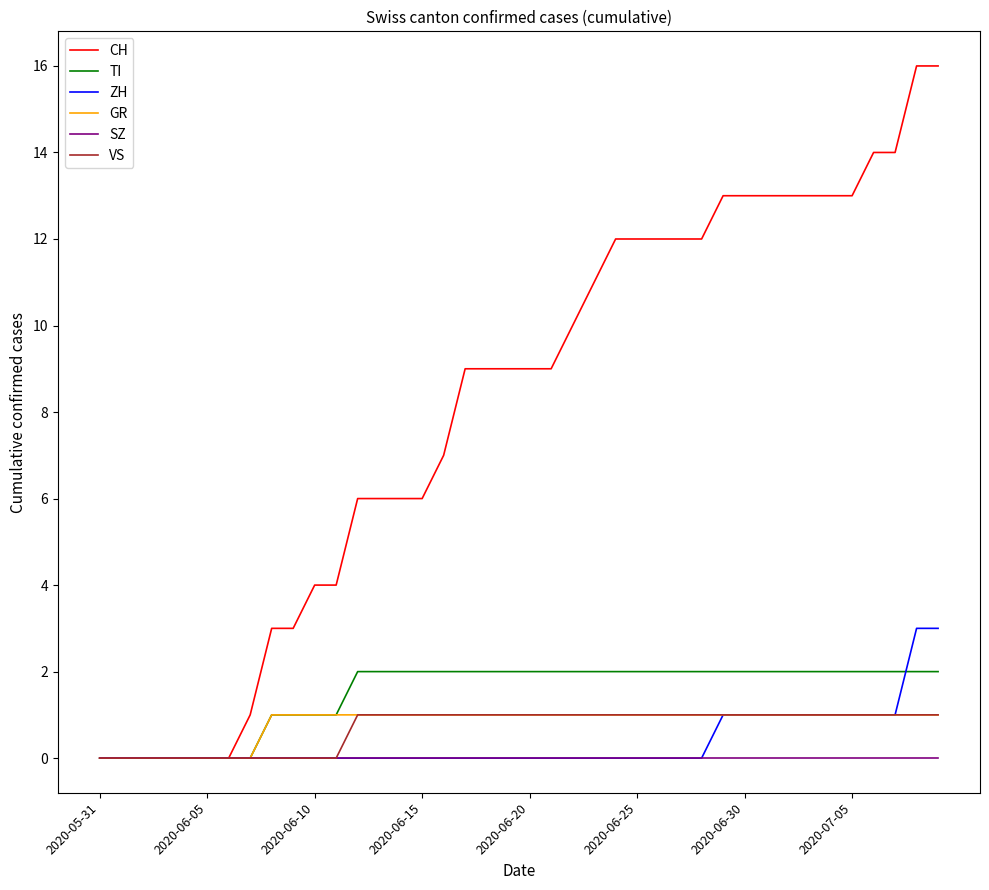

What is the maximum value shown in the chart?

16